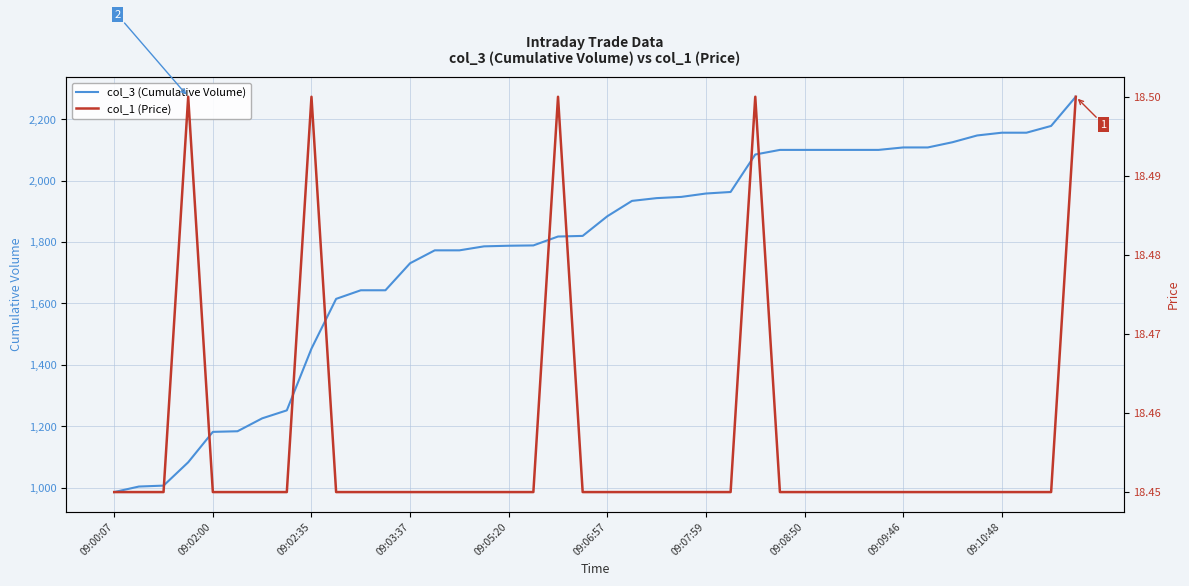

Reading left to right, transcribe all the data shown in this chart.

col_3 (Cumulative Volume): 986.0	1004.0	1007.0	1083.0	1182.0	1184.0	1226.0	1252.0	1453.0	1615.0	1643.0	1643.0	1731.0	1773.0	1773.0	1786.0	1788.0	1789.0	1818.0	1820.0	1884.0	1934.0	1943.0	1947.0	1958.0	1963.0	2085.0	2100.0	2100.0	2100.0	2100.0	2100.0	2108.0	2108.0	2125.0	2147.0	2156.0	2156.0	2178.0	2273.0
col_1 (Price): 18.4	18.4	18.4	18.5	18.4	18.4	18.4	18.4	18.5	18.4	18.4	18.4	18.4	18.4	18.4	18.4	18.4	18.4	18.5	18.4	18.4	18.4	18.4	18.4	18.4	18.4	18.5	18.4	18.4	18.4	18.4	18.4	18.4	18.4	18.4	18.4	18.4	18.4	18.4	18.5